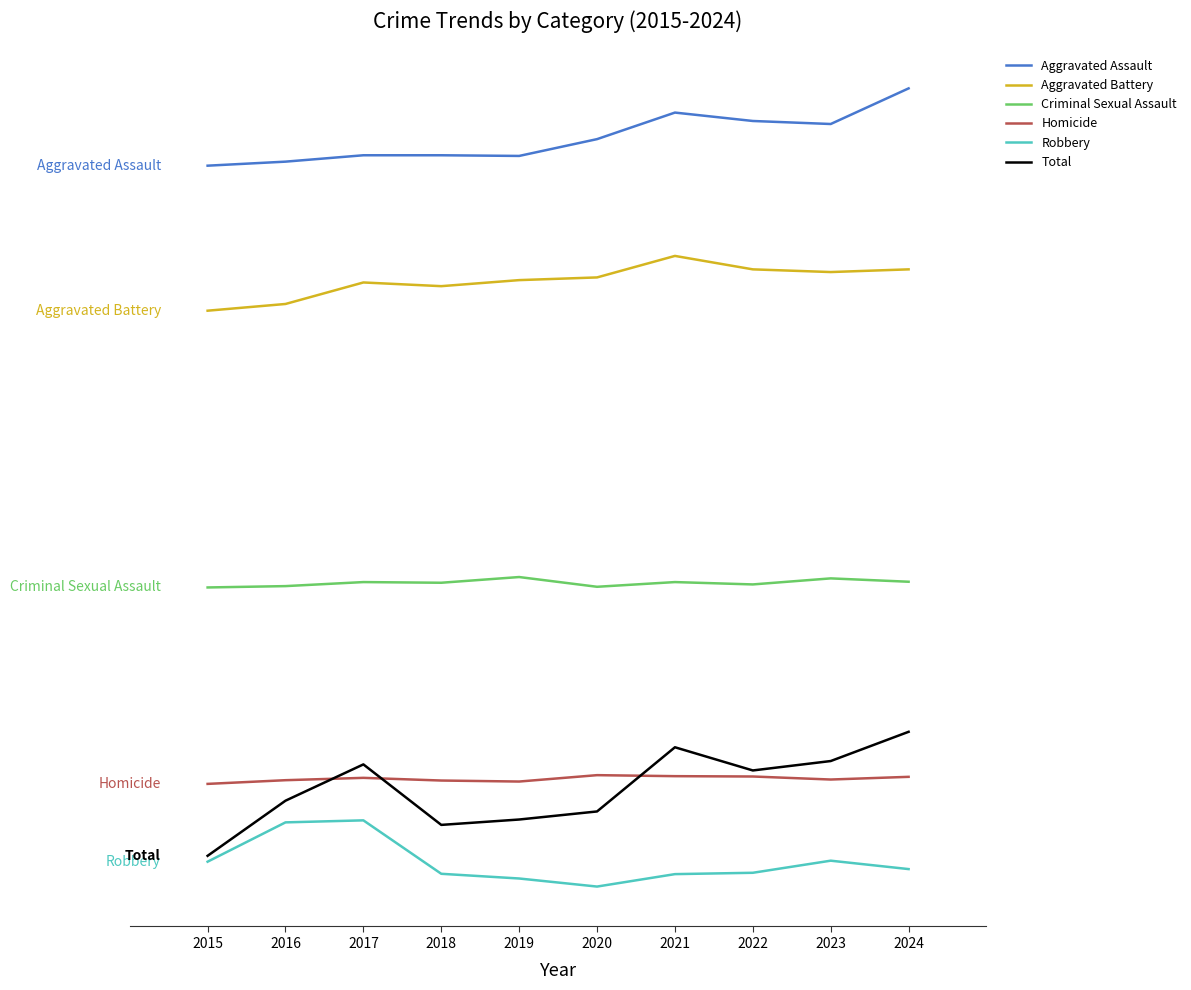

Which series has the largest range (max minus min)?

Total